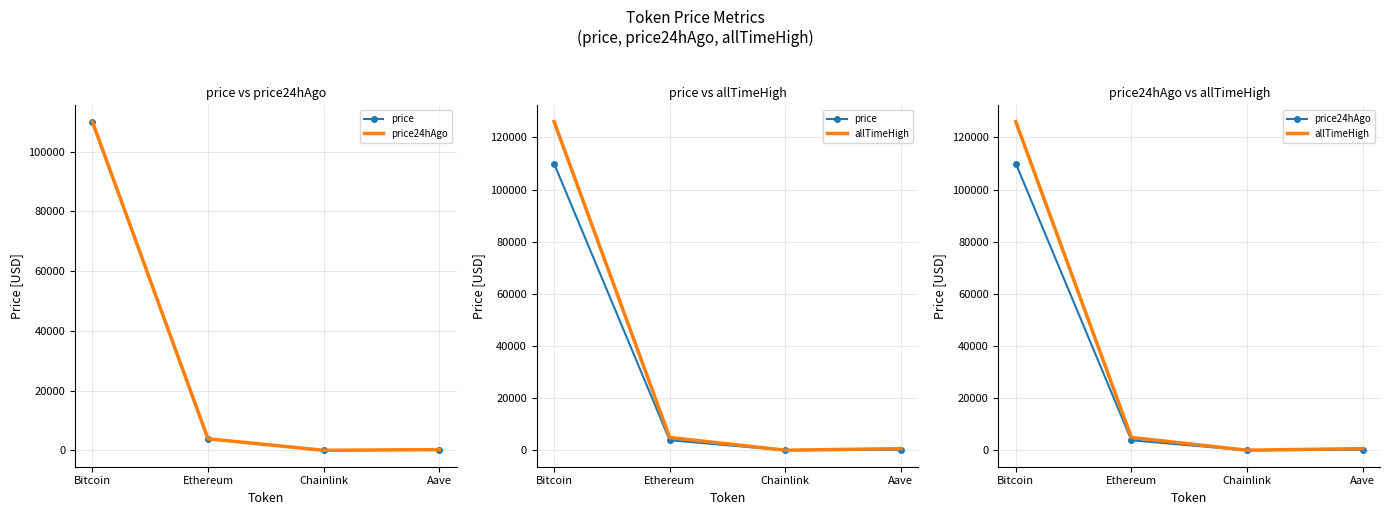

What position from the left is Aave?

4